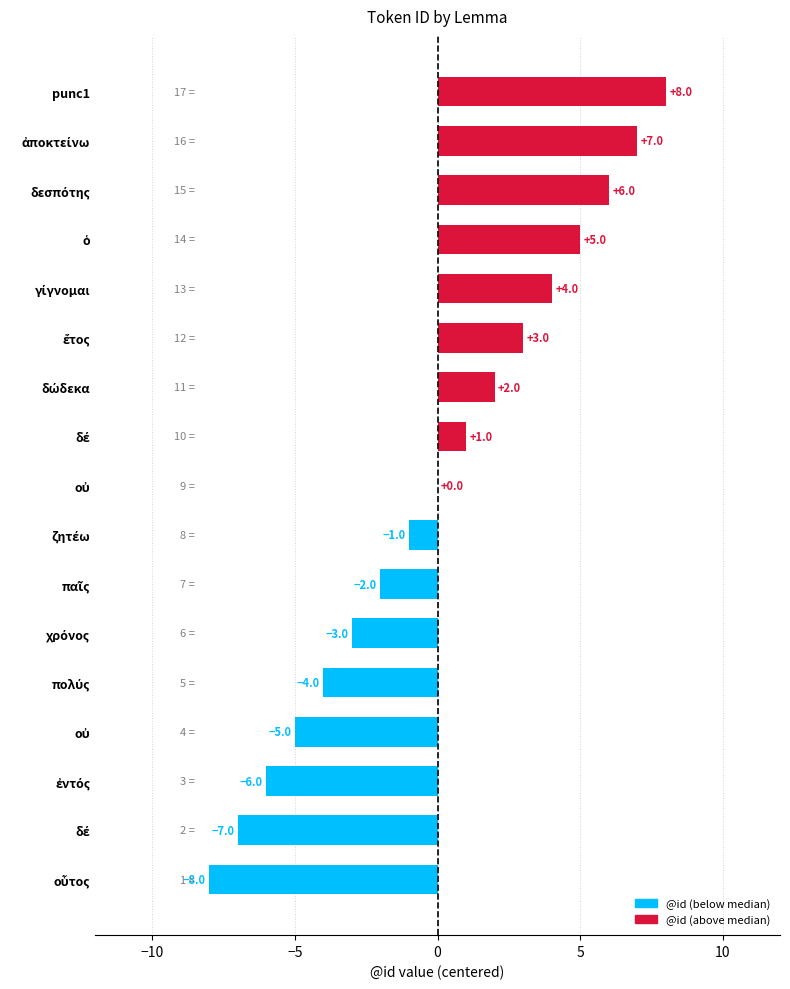

Are the bars horizontal?

Yes